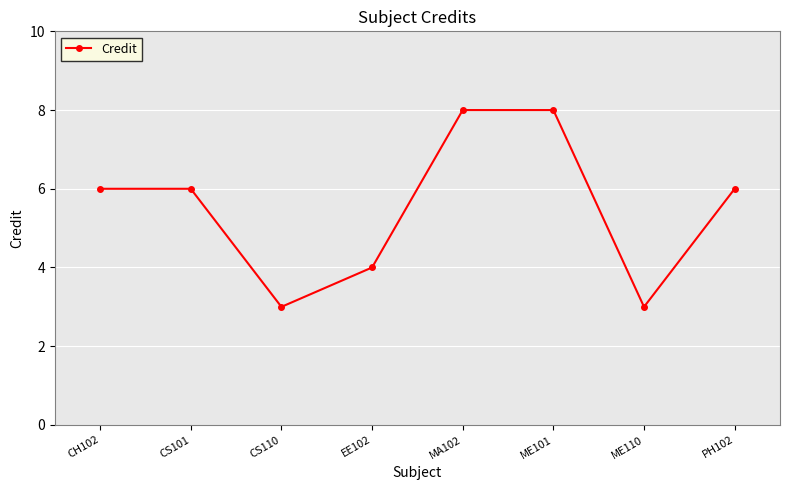

What is the ratio of the value at CS110 to the value at CH102?

0.5